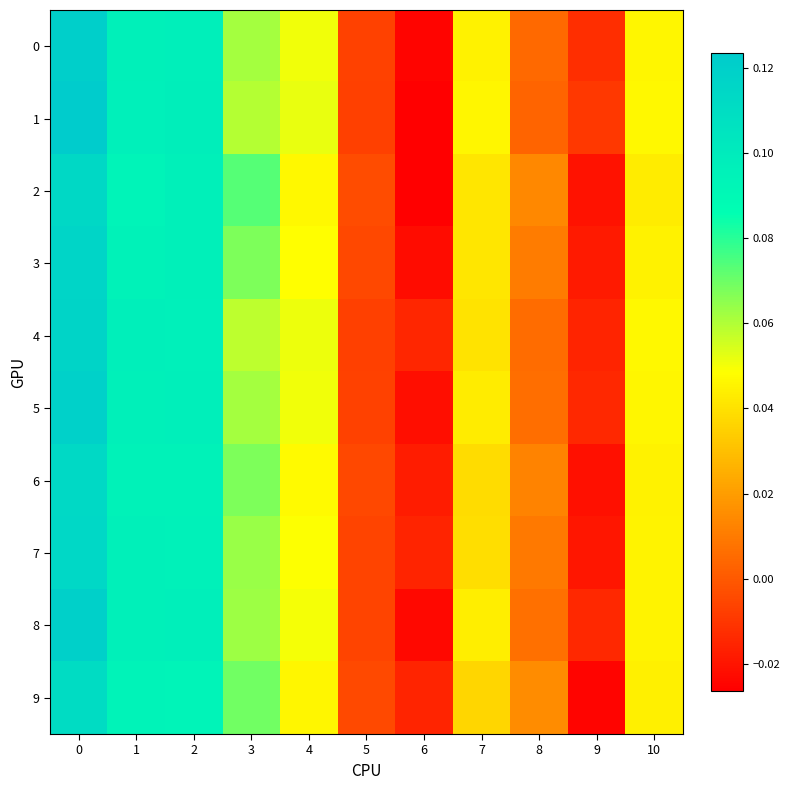

Reading left to right, what are all the values shown in this chart?

0: 0=0.1	1=0.1	2=0.1	3=0.1	4=0.1	5=-0.0	6=-0.0	7=0.0	8=0.0	9=-0.0	10=0.0
1: 0=0.1	1=0.1	2=0.1	3=0.1	4=0.1	5=-0.0	6=-0.0	7=0.0	8=0.0	9=-0.0	10=0.0
2: 0=0.1	1=0.1	2=0.1	3=0.1	4=0.0	5=-0.0	6=-0.0	7=0.0	8=0.0	9=-0.0	10=0.0
3: 0=0.1	1=0.1	2=0.1	3=0.1	4=0.0	5=-0.0	6=-0.0	7=0.0	8=0.0	9=-0.0	10=0.0
4: 0=0.1	1=0.1	2=0.1	3=0.1	4=0.1	5=-0.0	6=-0.0	7=0.0	8=0.0	9=-0.0	10=0.0
5: 0=0.1	1=0.1	2=0.1	3=0.1	4=0.1	5=-0.0	6=-0.0	7=0.0	8=0.0	9=-0.0	10=0.0
6: 0=0.1	1=0.1	2=0.1	3=0.1	4=0.0	5=-0.0	6=-0.0	7=0.0	8=0.0	9=-0.0	10=0.0
7: 0=0.1	1=0.1	2=0.1	3=0.1	4=0.0	5=-0.0	6=-0.0	7=0.0	8=0.0	9=-0.0	10=0.0
8: 0=0.1	1=0.1	2=0.1	3=0.1	4=0.1	5=-0.0	6=-0.0	7=0.0	8=0.0	9=-0.0	10=0.0
9: 0=0.1	1=0.1	2=0.1	3=0.1	4=0.0	5=-0.0	6=-0.0	7=0.0	8=0.0	9=-0.0	10=0.0